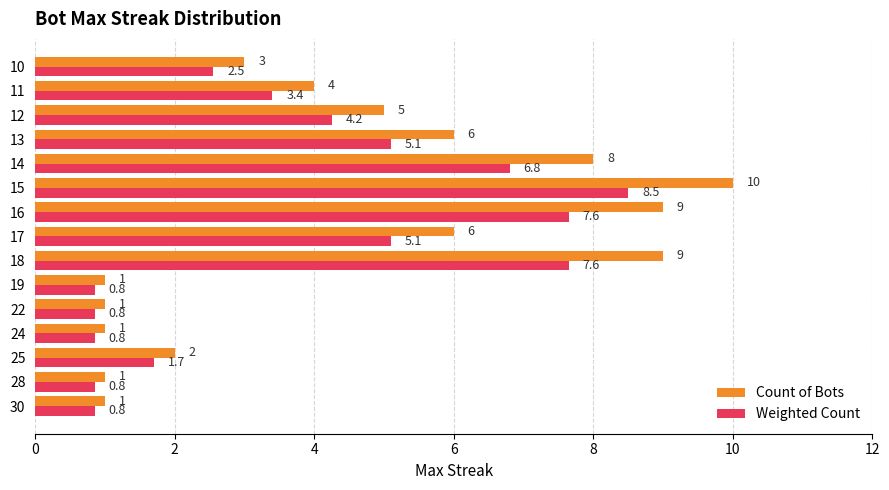

The value of Count of Bots at 10 is 2.0. True or false?

False